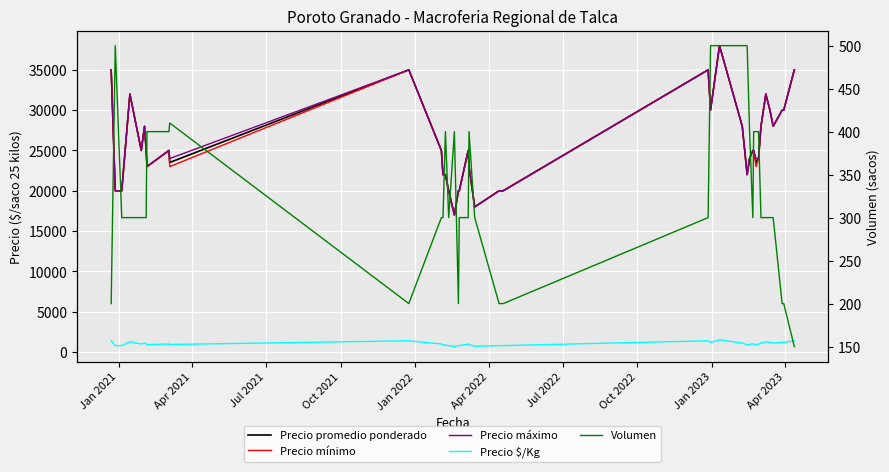

How many data points in Precio $/Kg are less than 1000?

18